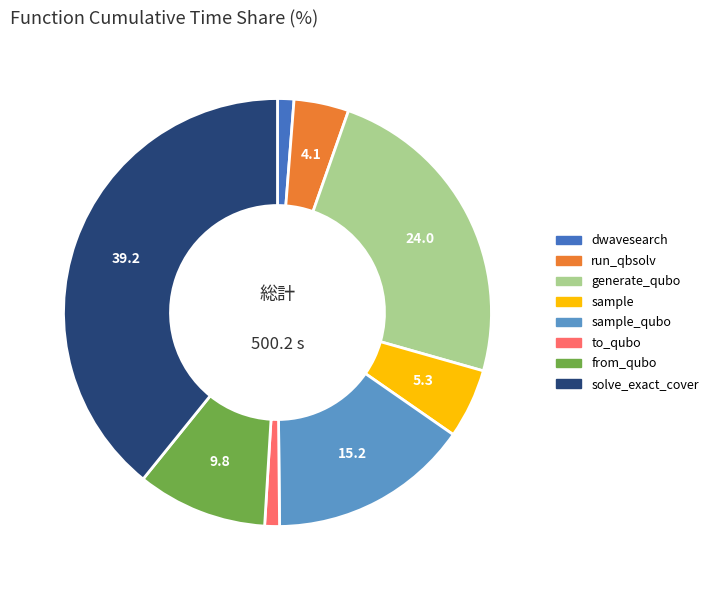

Is there any slice that represents more than half of the pie?

No